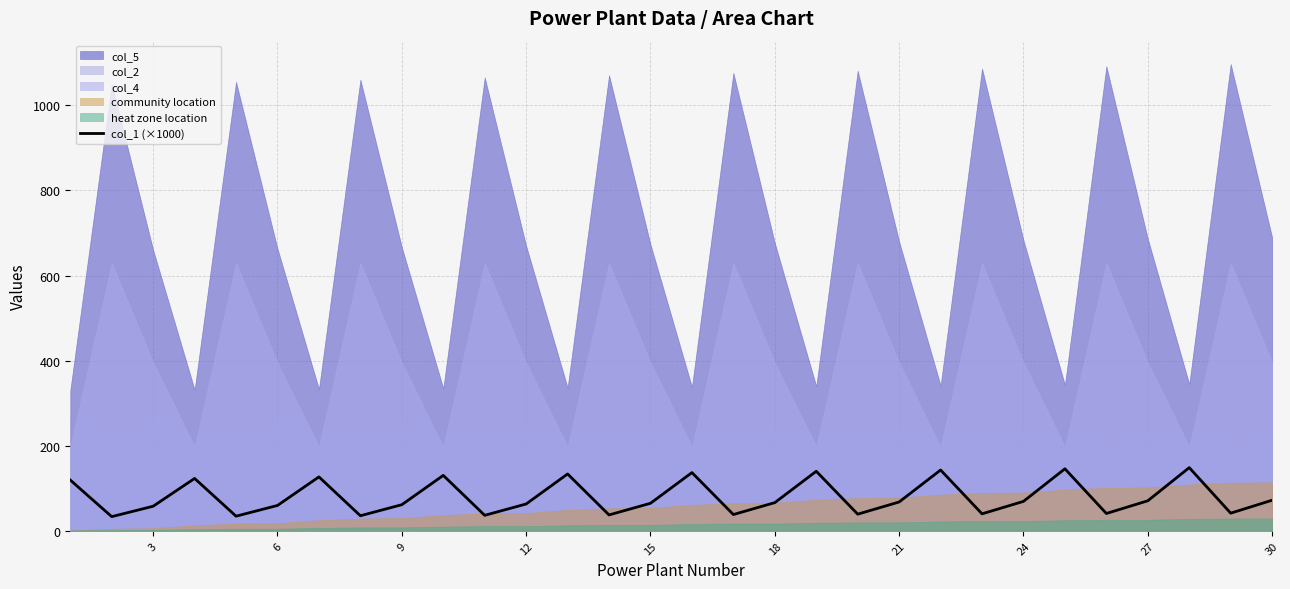

The value of col_1 (×1000) at 30 is 37.0. True or false?

False